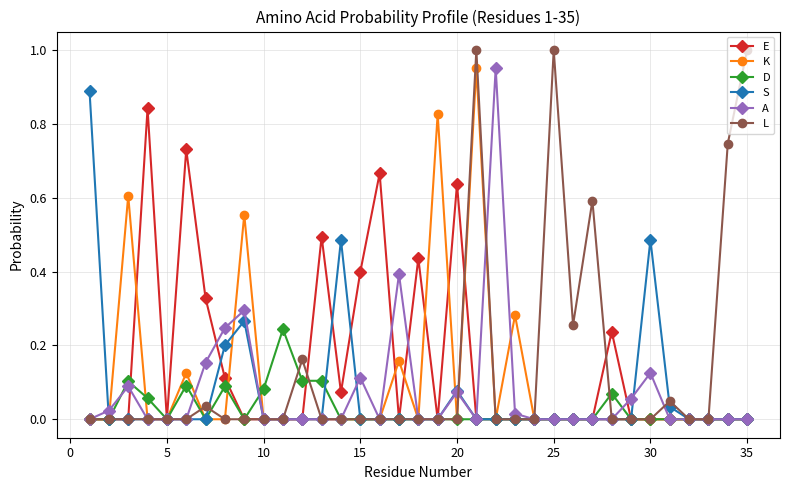

True or false: E has more than 0 interior local peaks.

True